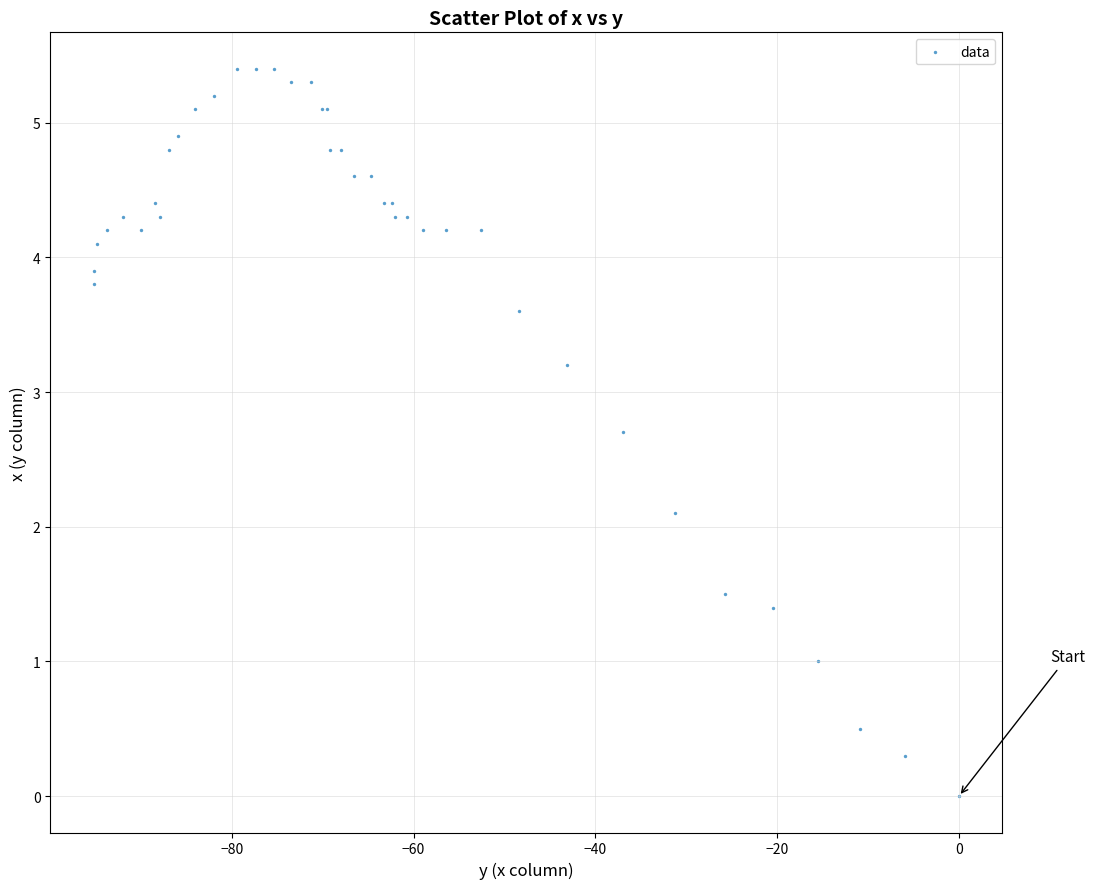

What Y value in the scatter plot is closest to 2?

2.1